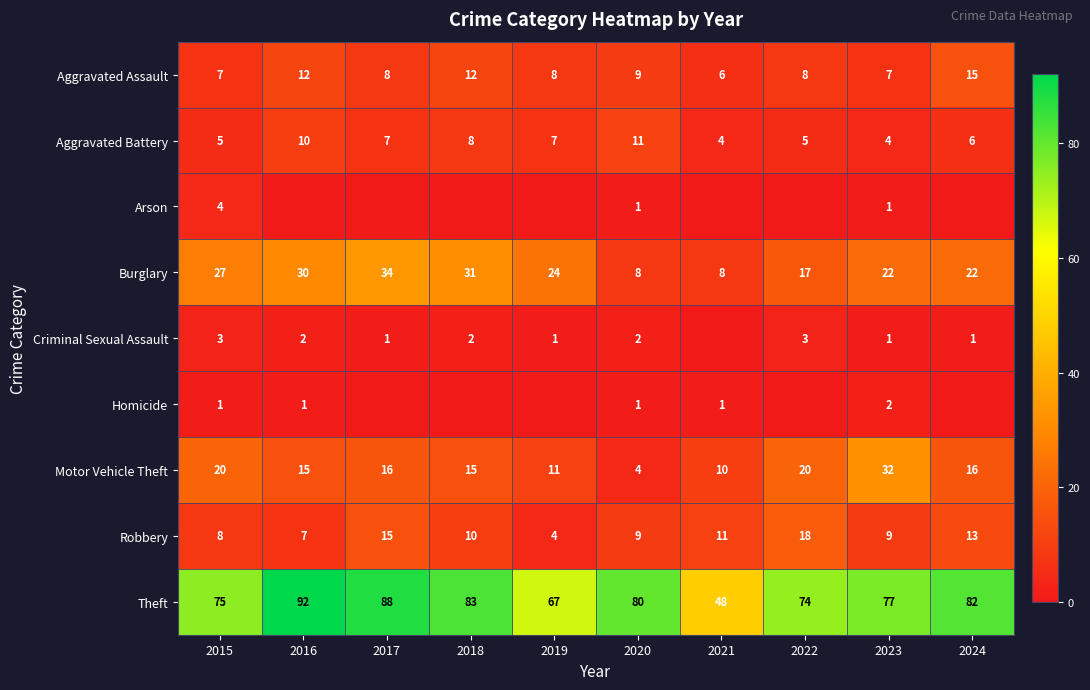

At how many categories does at least one series exceed 73?

8